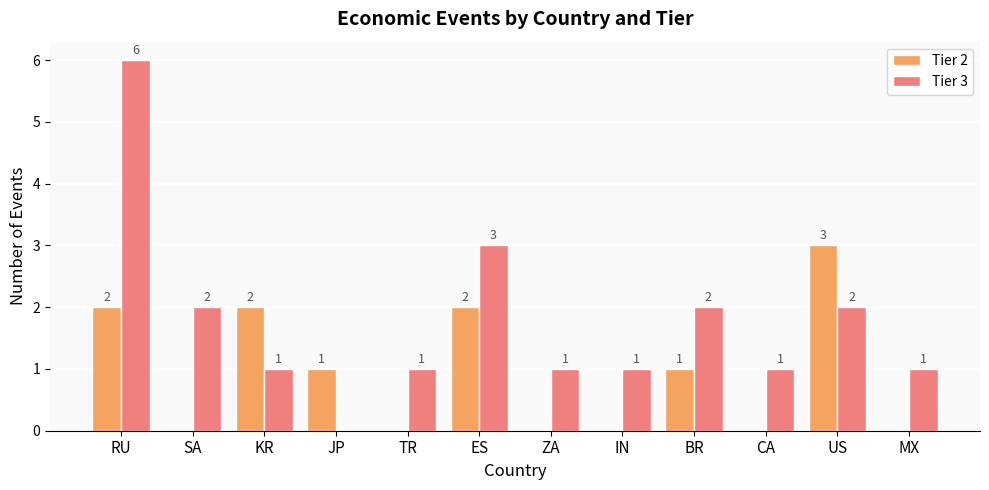

True or false: Tier 2 has a value of 2 at KR.

True